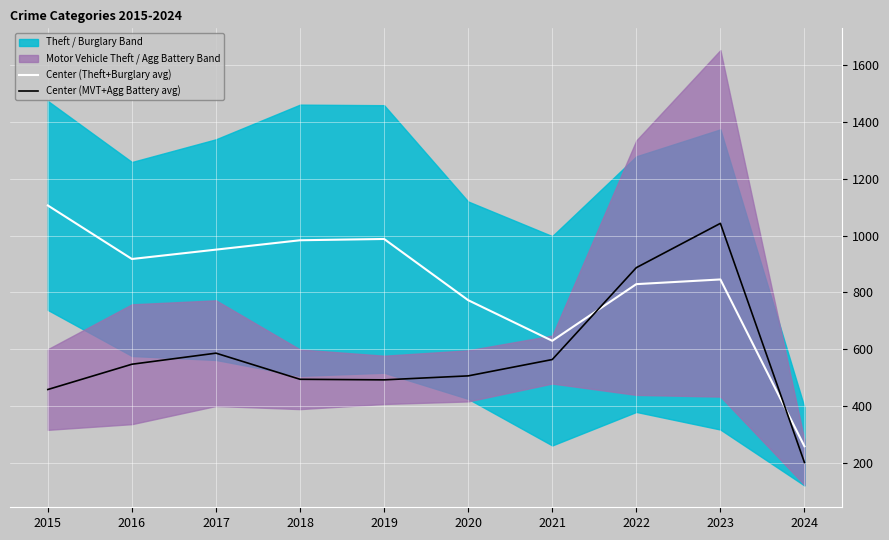

What is the total value across all series at 2015?

1564.0